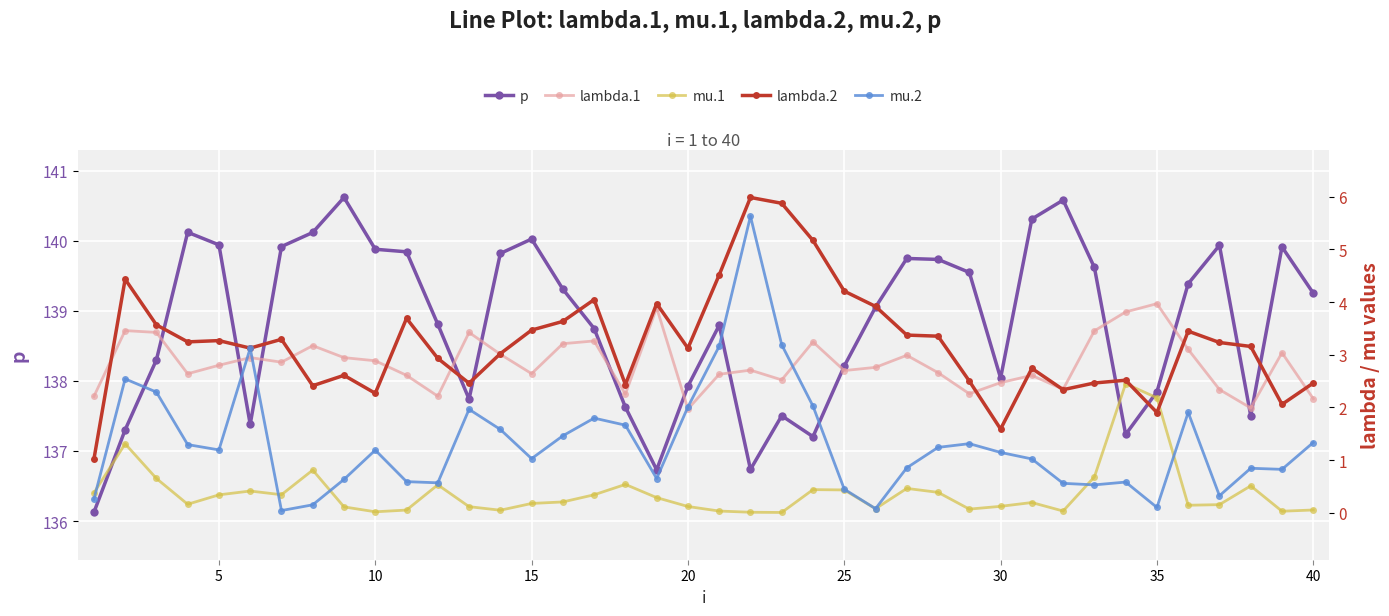

Is this an area chart (filled region under the line)?

No